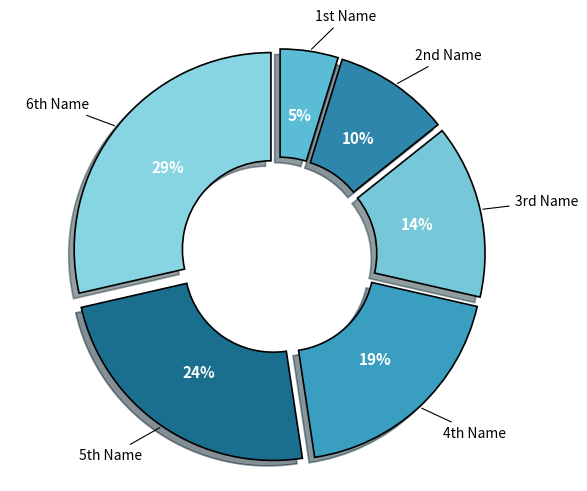

To the nearest percent, what is the difference between the largest and smallest slice percentages?

24%